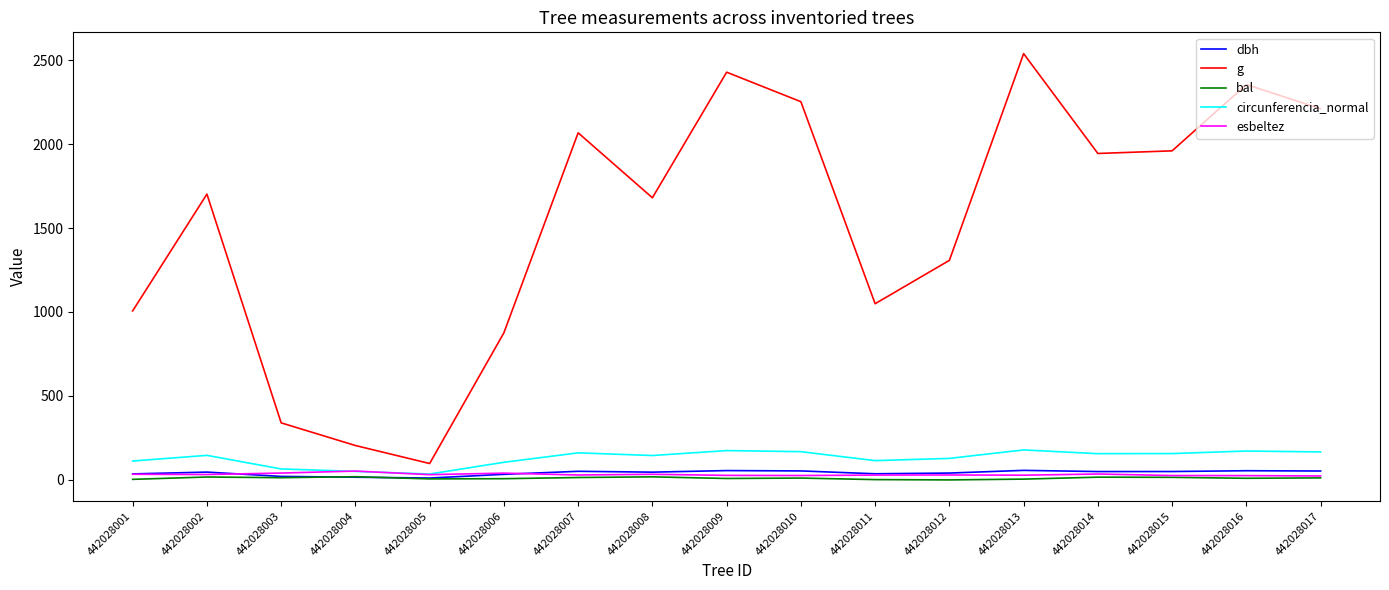

True or false: bal and g intersect in this chart.

False